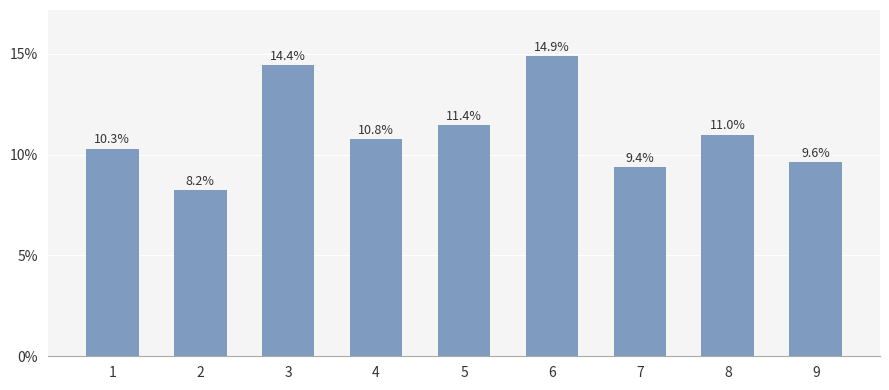

What is the sum of the values at 3 and 6?

128000